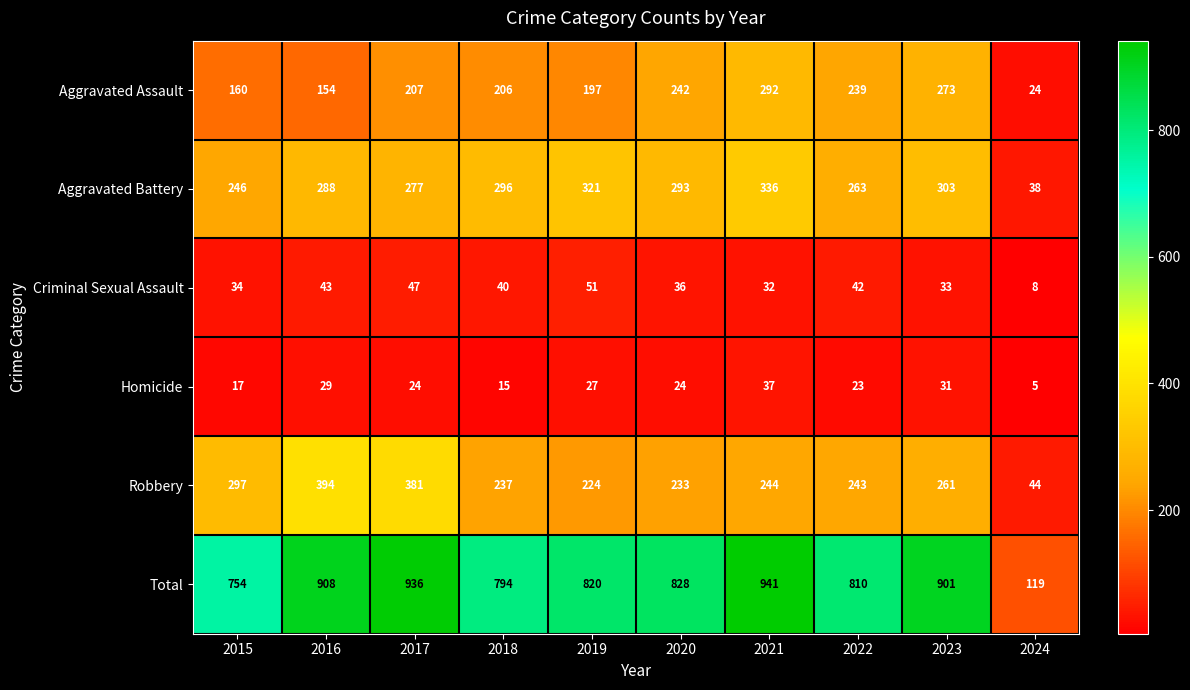

At which category is the sum across all series the highest?

2021